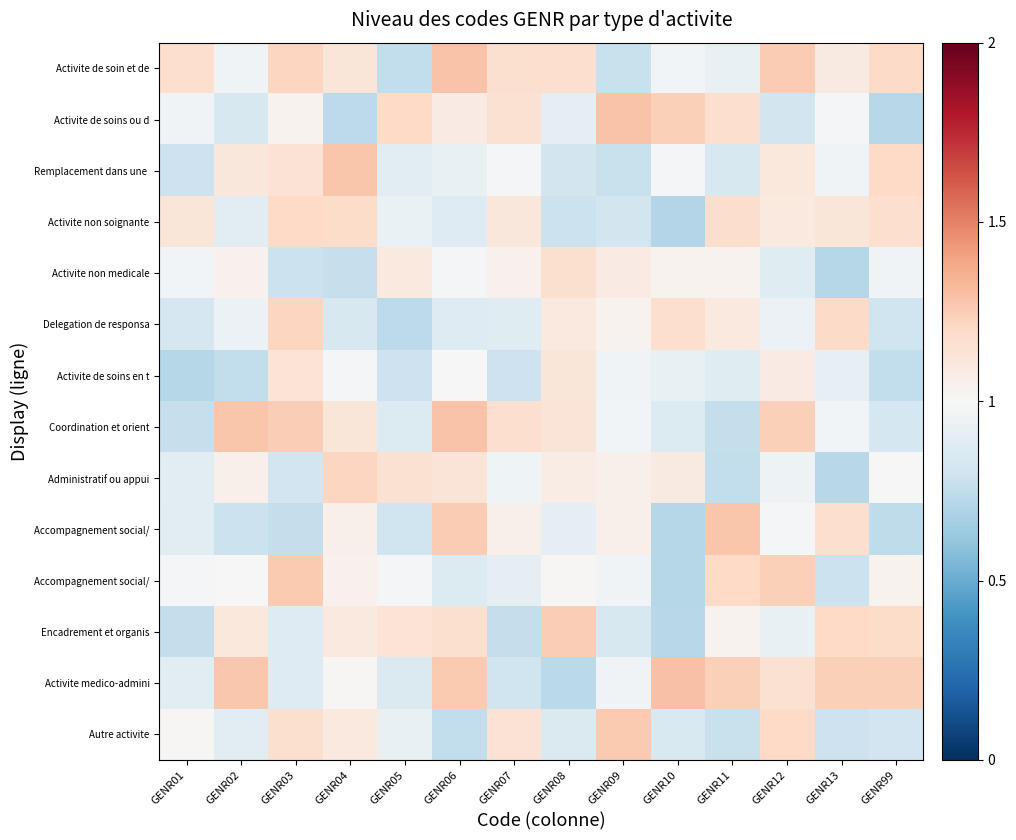

At which category does the chart reach its minimum across all series?

GENR10